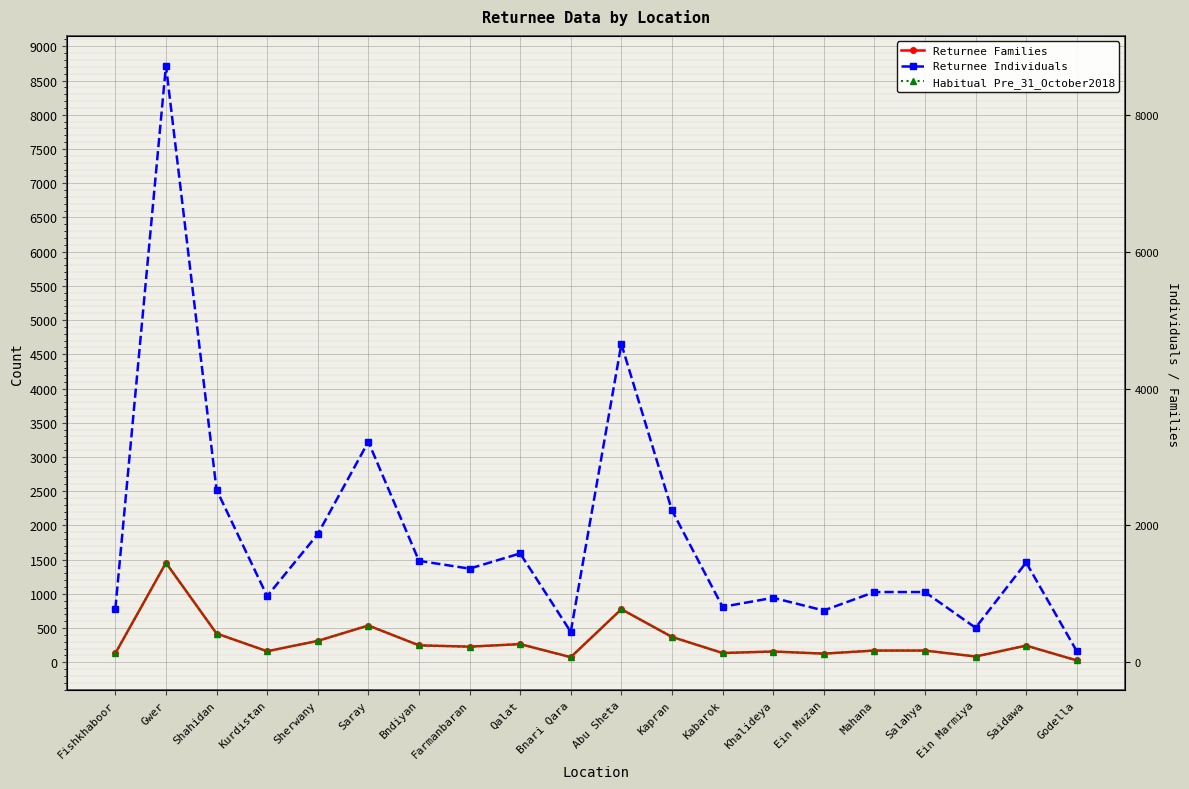

Reading left to right, transcribe all the data shown in this chart.

Returnee Families: Fishkhaboor=130	Gwer=1453	Shahidan=420	Kurdistan=161	Sherwany=312	Saray=537	Bndiyan=247	Farmanbaran=228	Qalat=265	Bnari Qara=74	Abu Sheta=775	Kapran=370	Kabarok=135	Khalideya=157	Ein Muzan=126	Mahana=171	Salahya=171	Ein Marmiya=84	Saidawa=243	Godella=27
Returnee Individuals: Fishkhaboor=780	Gwer=8718	Shahidan=2520	Kurdistan=966	Sherwany=1872	Saray=3222	Bndiyan=1482	Farmanbaran=1368	Qalat=1590	Bnari Qara=444	Abu Sheta=4650	Kapran=2220	Kabarok=810	Khalideya=942	Ein Muzan=756	Mahana=1026	Salahya=1026	Ein Marmiya=504	Saidawa=1458	Godella=162
Habitual Pre_31_October2018: Fishkhaboor=130	Gwer=1453	Shahidan=420	Kurdistan=161	Sherwany=312	Saray=537	Bndiyan=247	Farmanbaran=228	Qalat=265	Bnari Qara=74	Abu Sheta=775	Kapran=370	Kabarok=135	Khalideya=157	Ein Muzan=126	Mahana=171	Salahya=171	Ein Marmiya=84	Saidawa=243	Godella=27